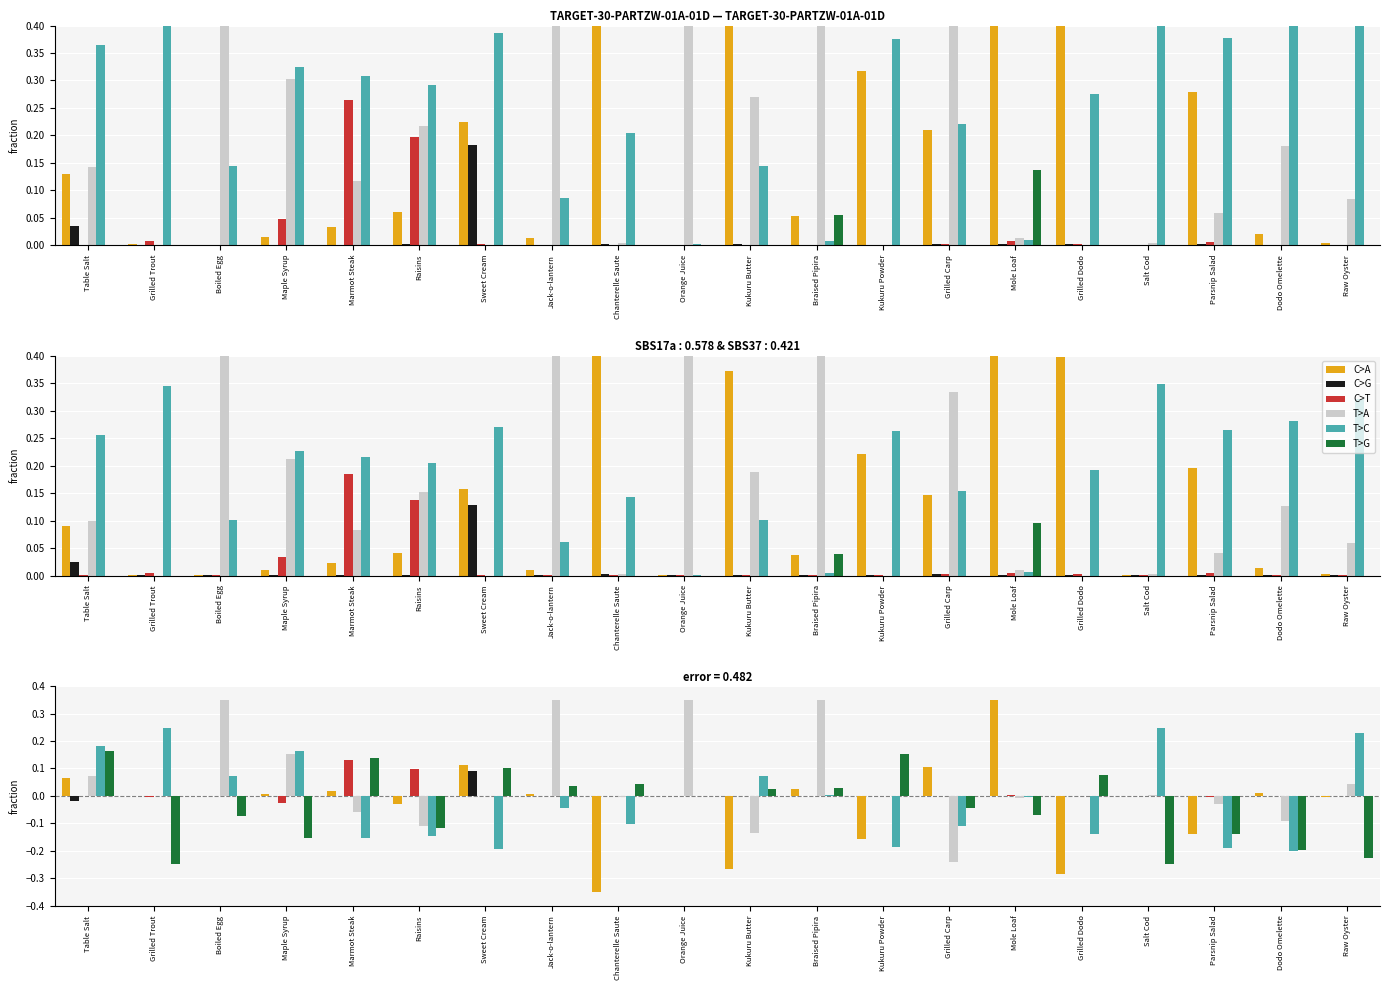

Which category has the highest value in the C>G series?

Sweet Cream